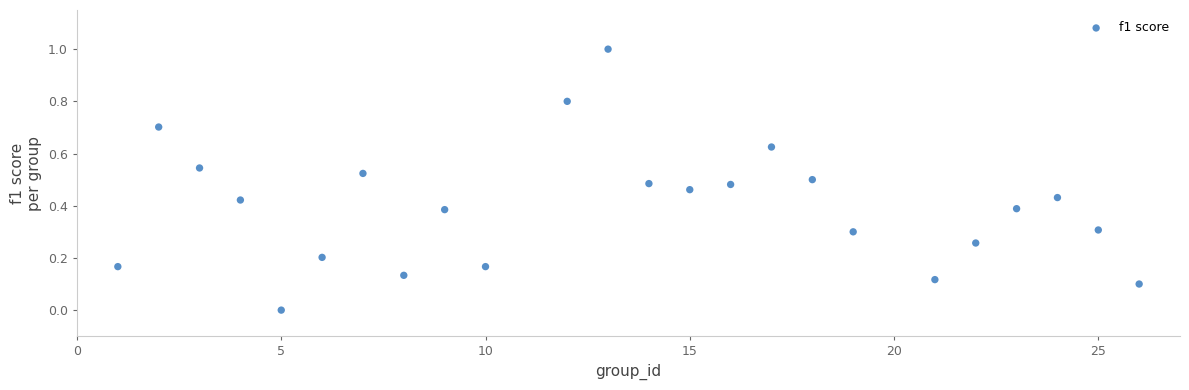

What is the range of Y values (max minus min)?

1.0